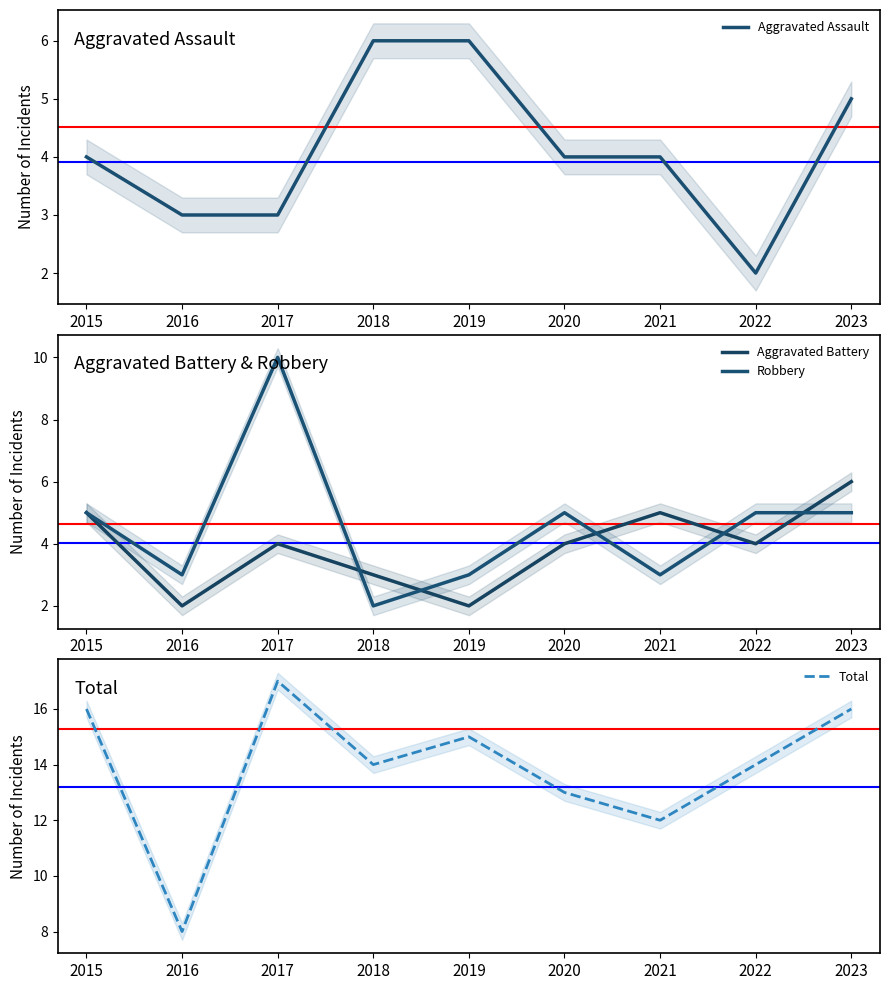

True or false: Total and Robbery intersect in this chart.

False